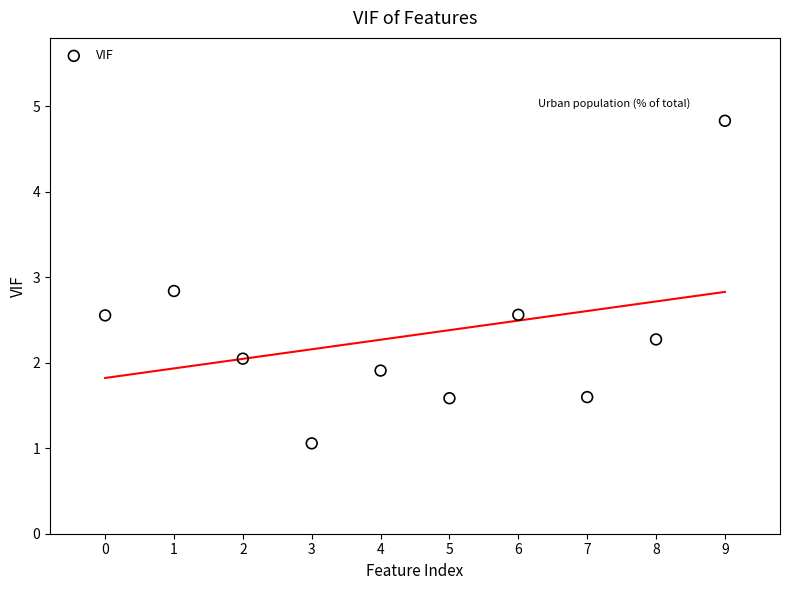

What is the average Y value?

2.3